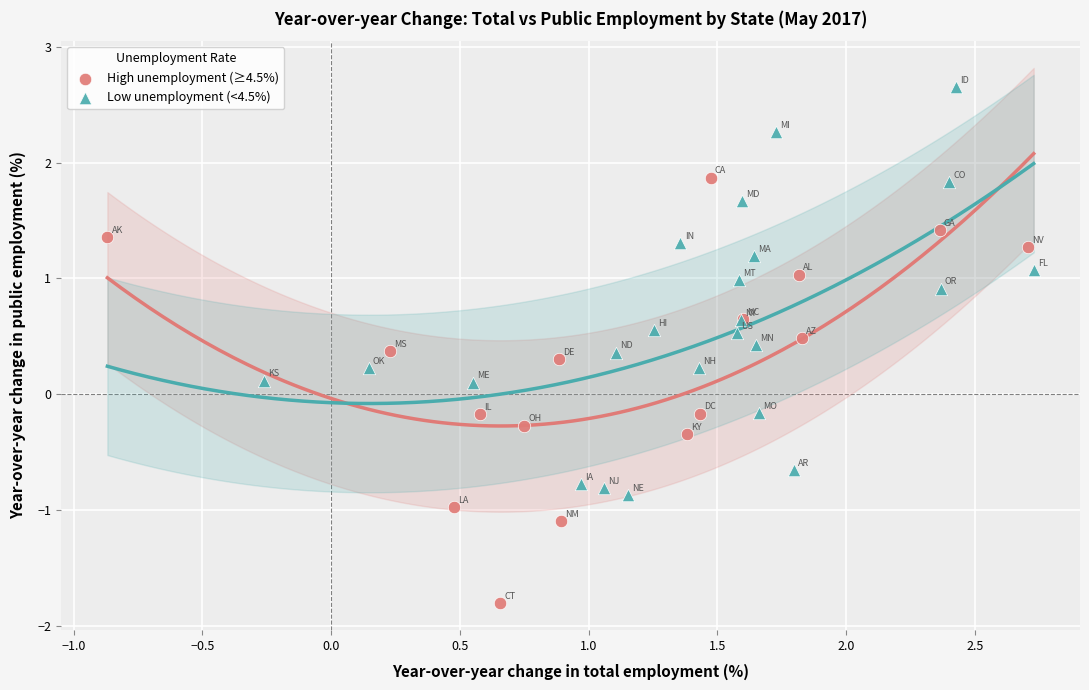

Which series reaches the maximum Y coordinate?

Low unemployment (<4.5%)